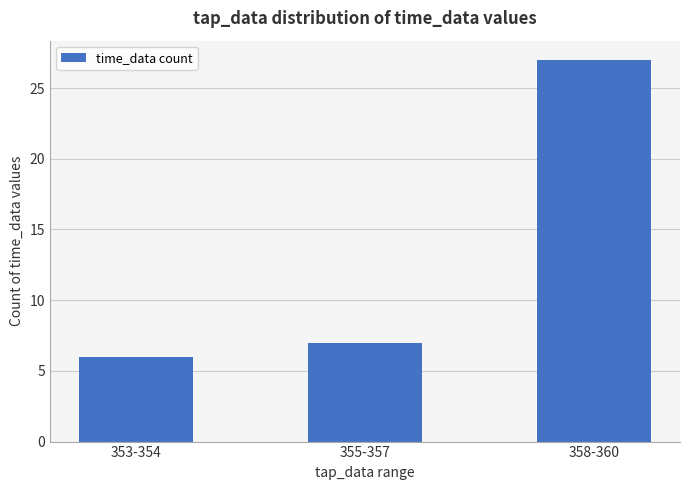

List the labels in order of value, smallest first.

353-354, 355-357, 358-360